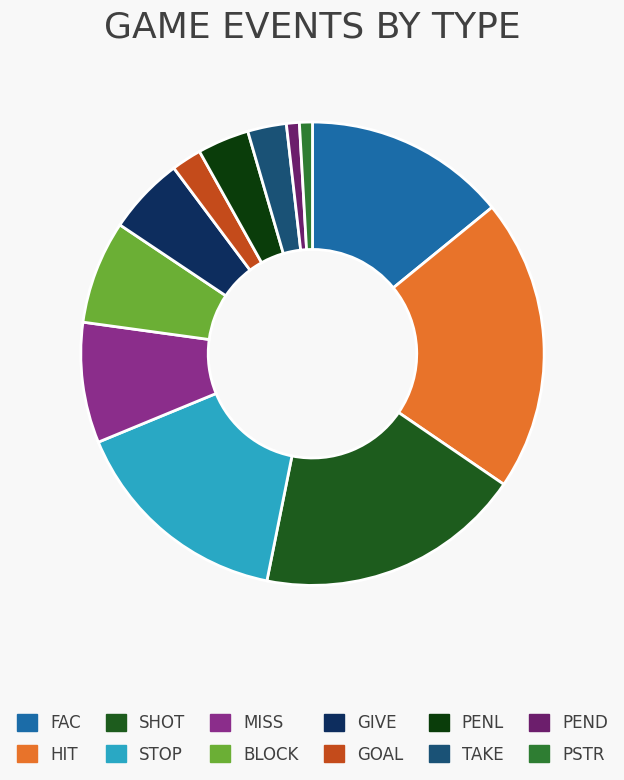

Is the sum of TAKE and PENL greater than half?

No